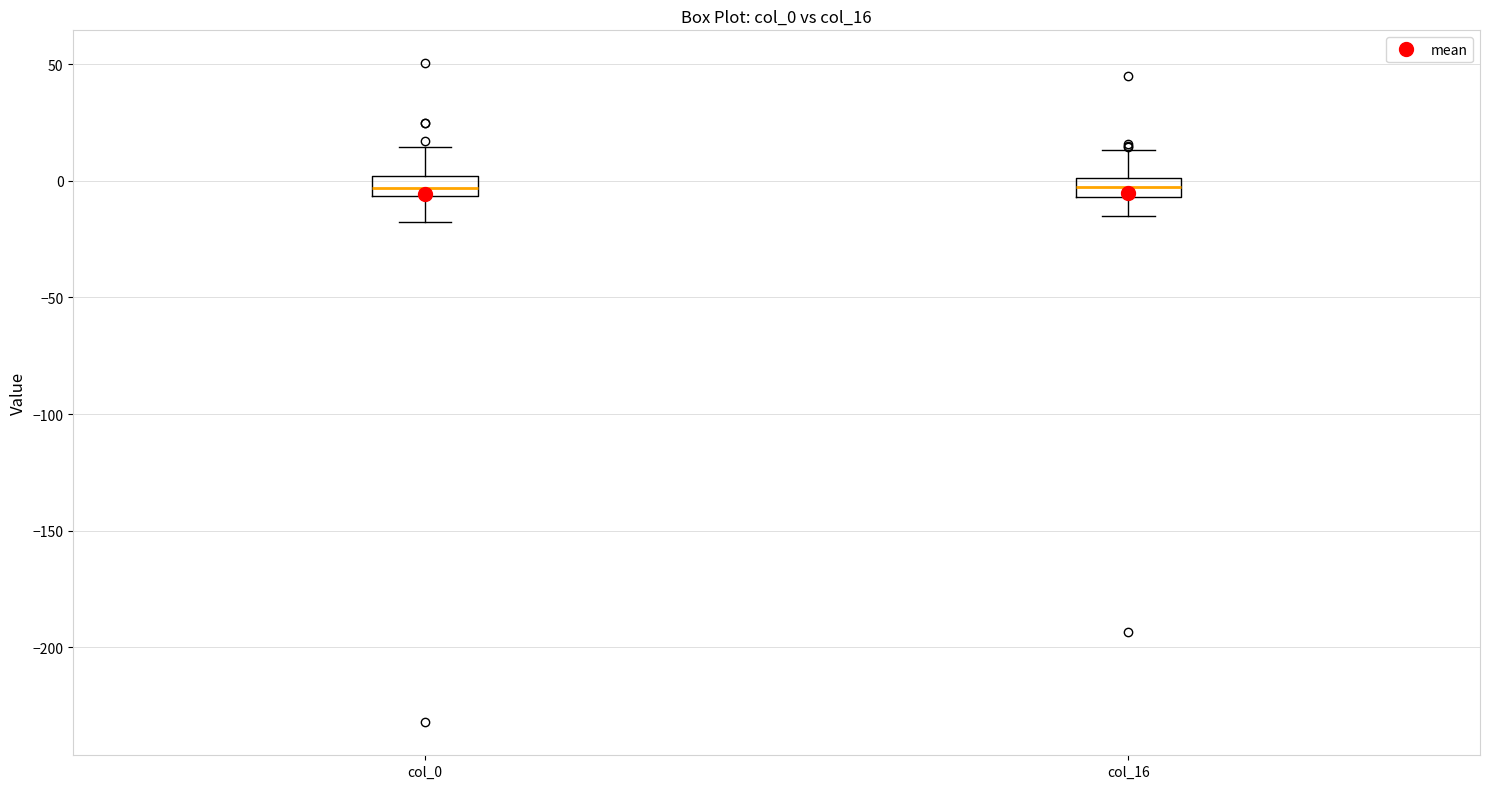

Where is the lower edge of the box for col_0 on the y-axis? The values are not printed on the chart, so give them approximately, as read against the axis.

-5